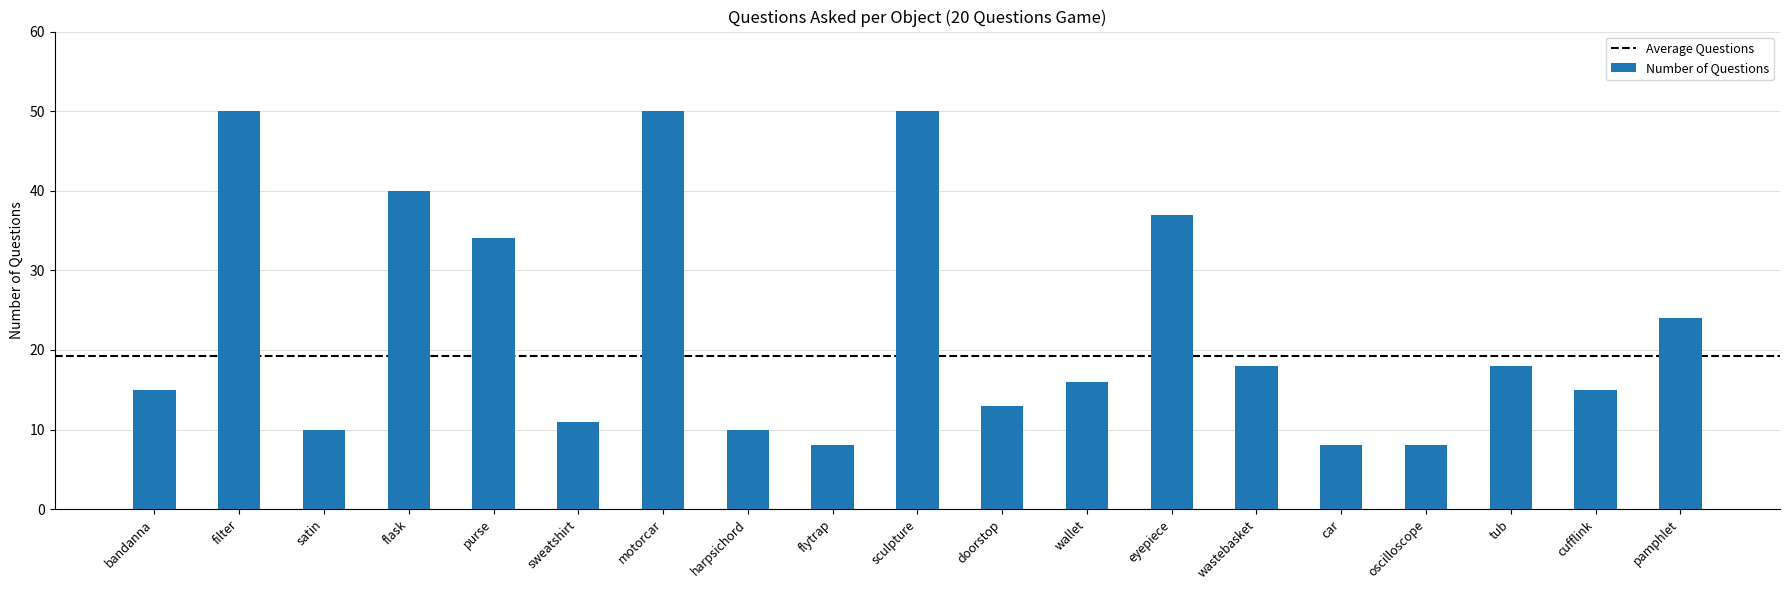

What is the difference between the values at flytrap and flask?

32